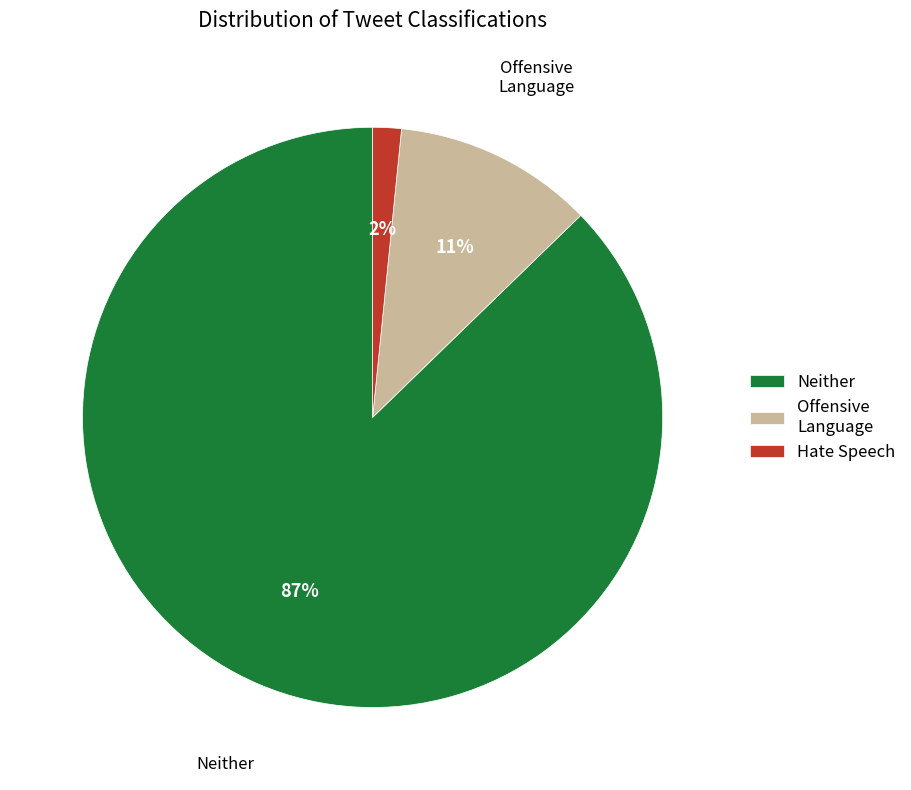

Is it true that Offensive Language is 11% of the pie?

True